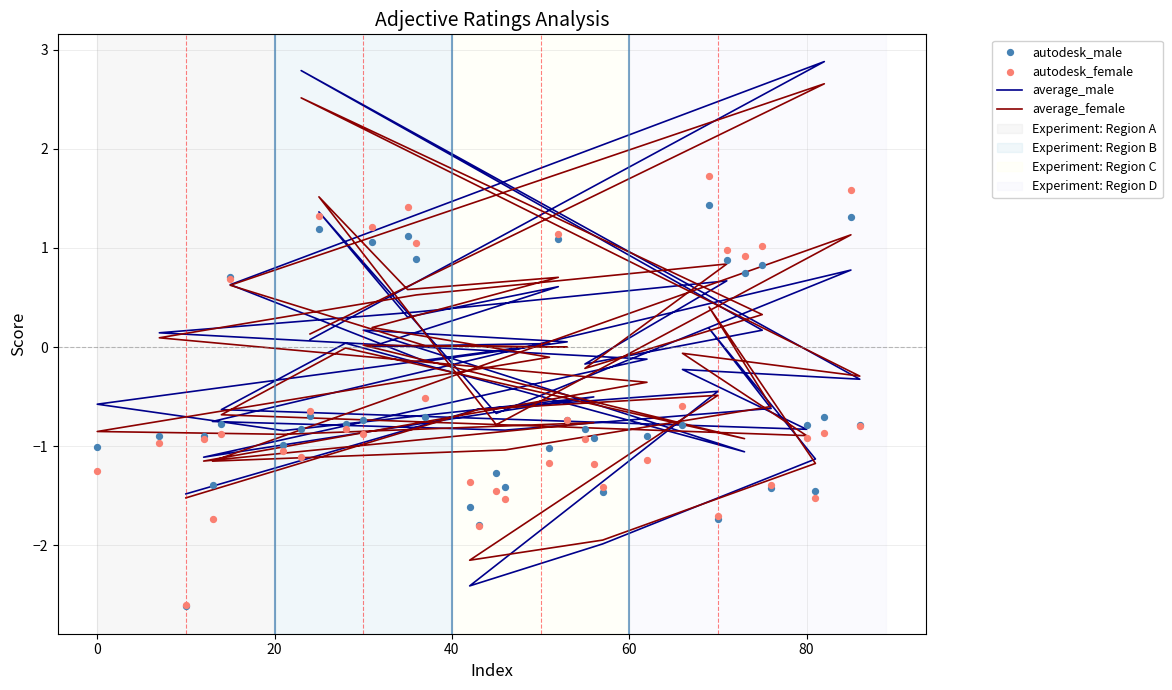

Which series has the largest total across all categories?

average_male